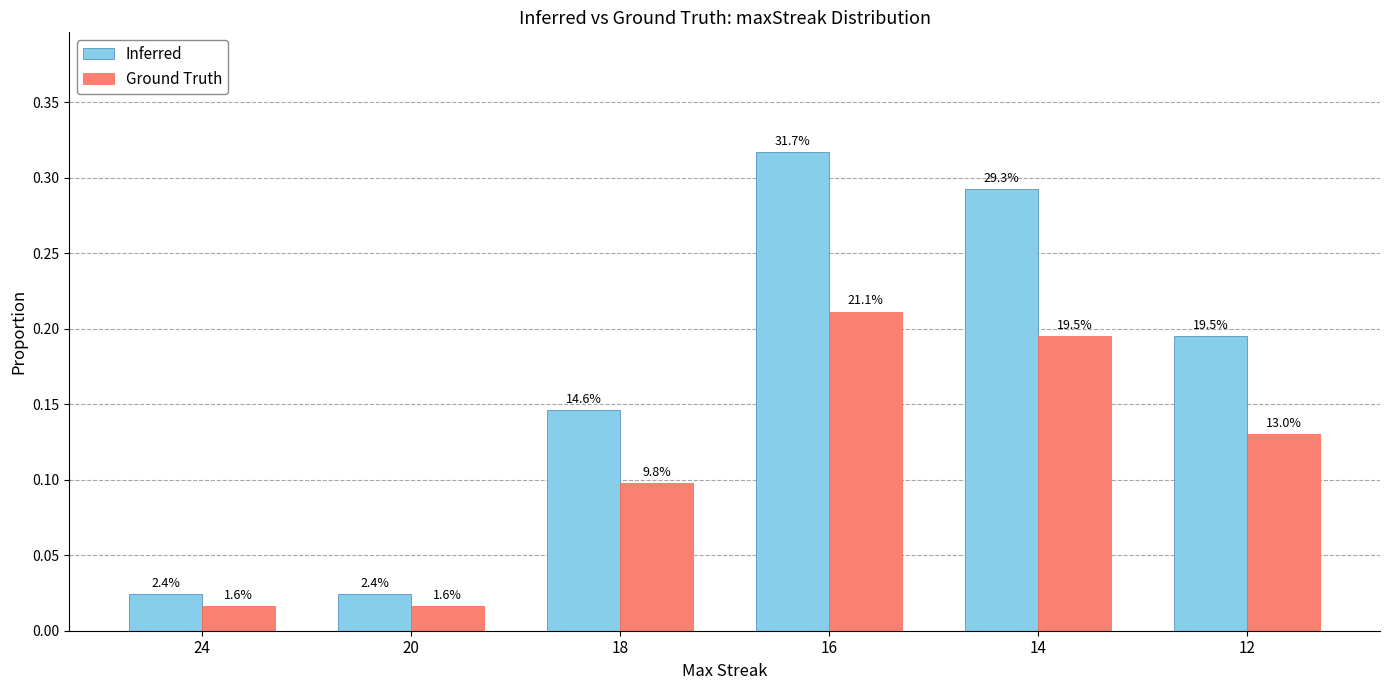

Which series has the largest total across all categories?

Inferred